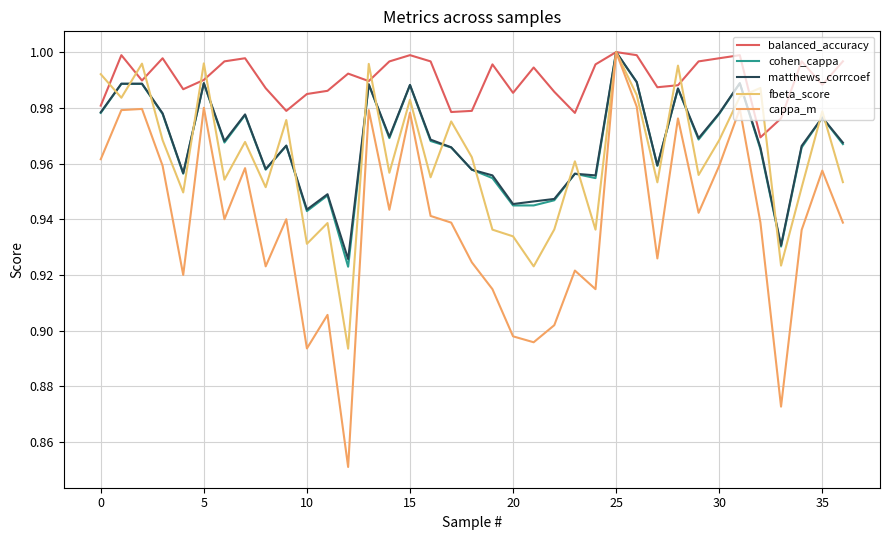

True or false: matthews_corrcoef has more than 1 interior local peaks.

True